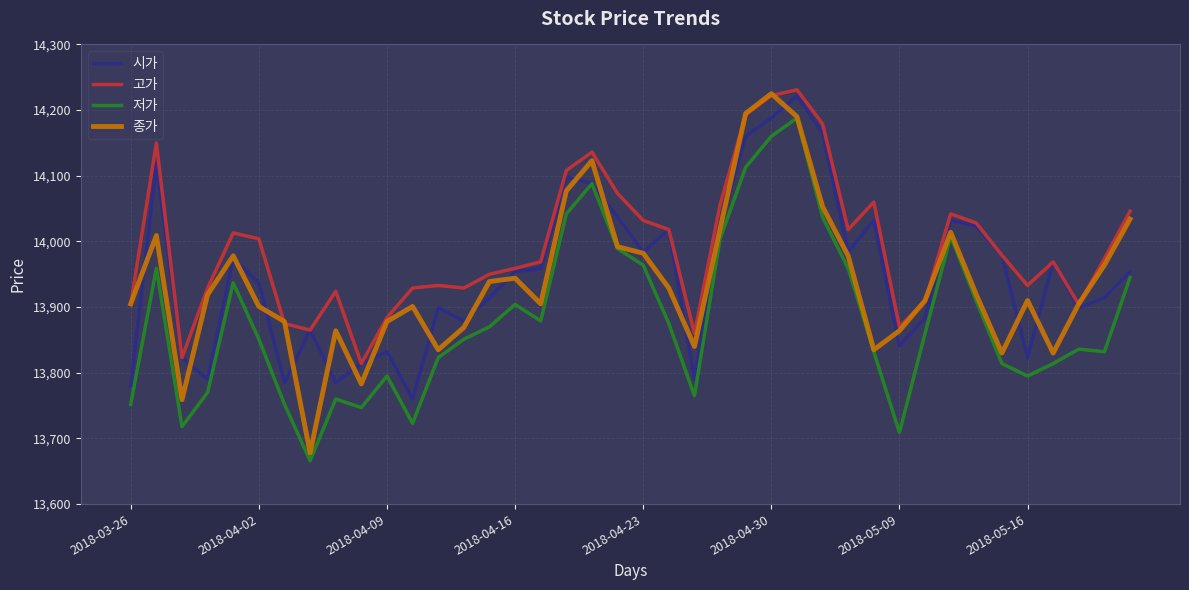

What is the smallest value displayed?

13666